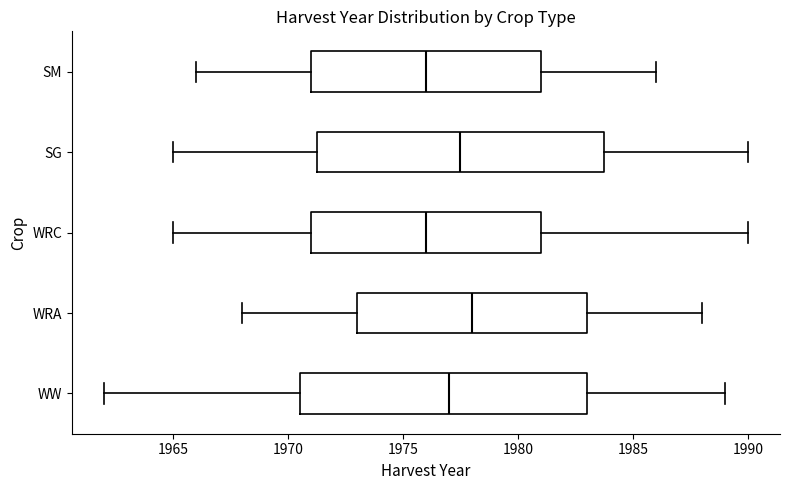

Where does the median line of the box for WRC sit on the x-axis? The values are not printed on the chart, so give them approximately, as read against the axis.

1976.0